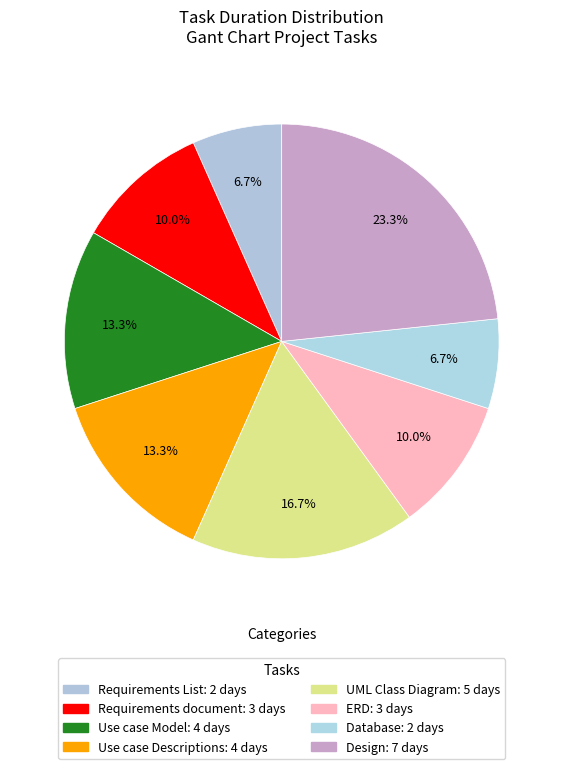

Which slice is the largest?

Design